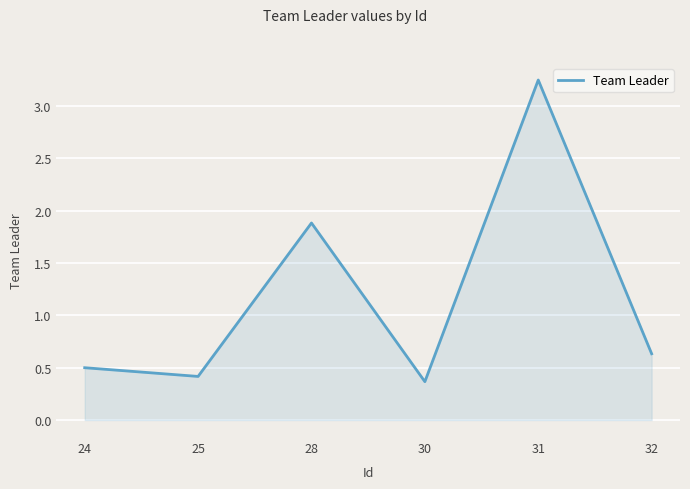

Does the chart have visible grid lines?

Yes